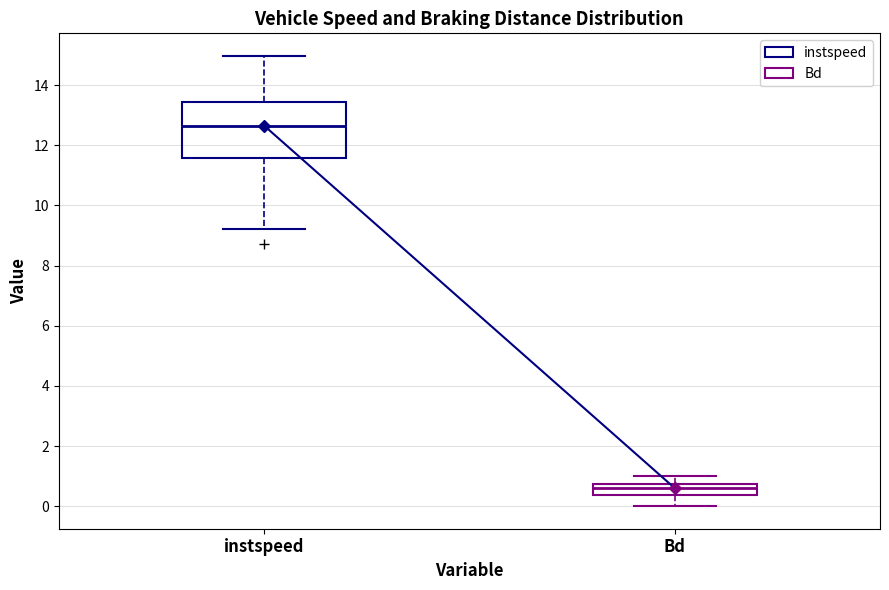

Reading left to right, transcribe this box plot: for each box, give where its median line is, the range the box spans, and where its two whiskers end, as read against the y-axis. The values are not printed on the chart, so give them approximately, as read against the axis.

instspeed: median 12.6, box 11.6 to 13.4, whiskers 9.2 to 15.0
Bd: median 0.6, box 0.4 to 0.8, whiskers 0.0 to 1.0